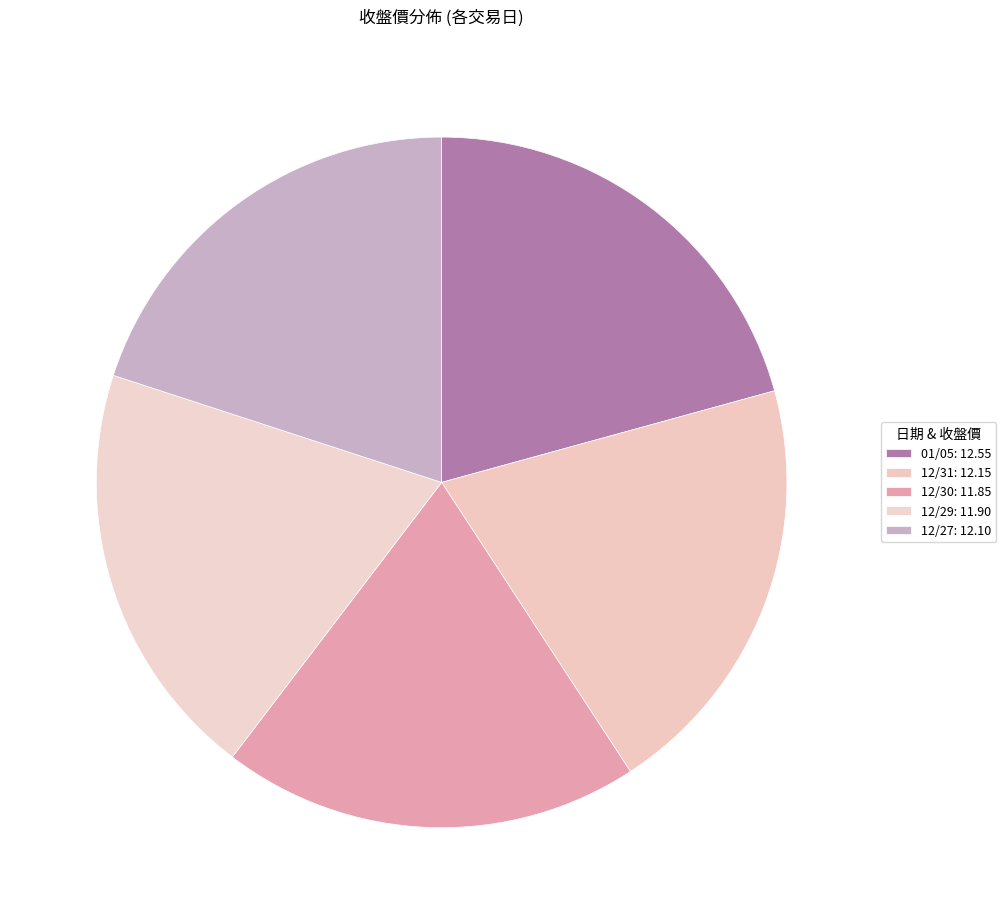

Does 12/29 account for over 50% of the chart?

No